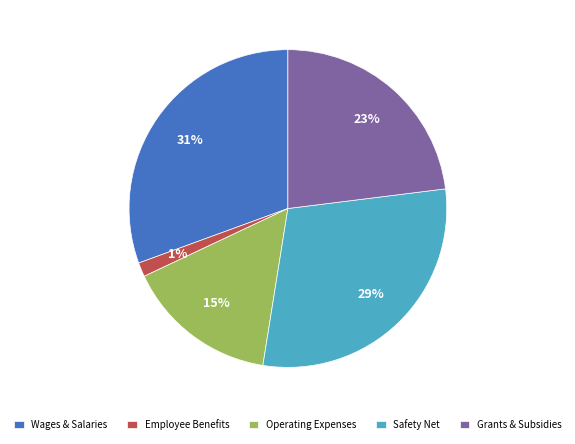

To the nearest percent, what is the average slice percentage?

20%